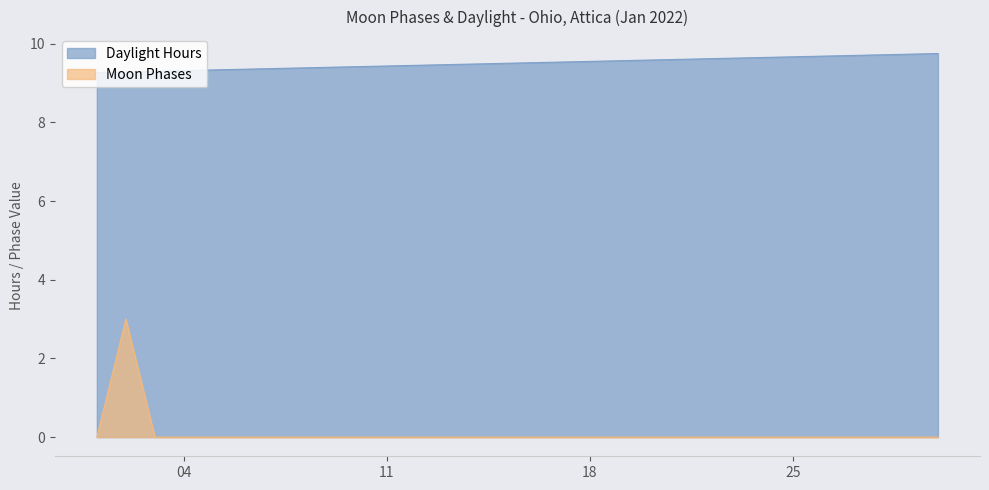

How many values are between 0 and 1?

29